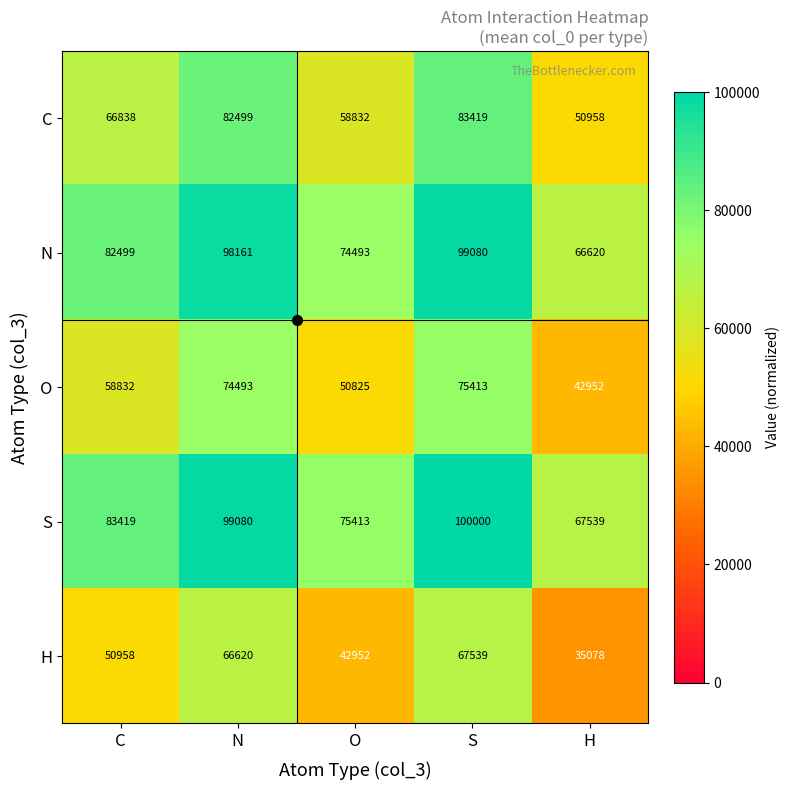

At how many categories does at least one series exceed 58412?

5